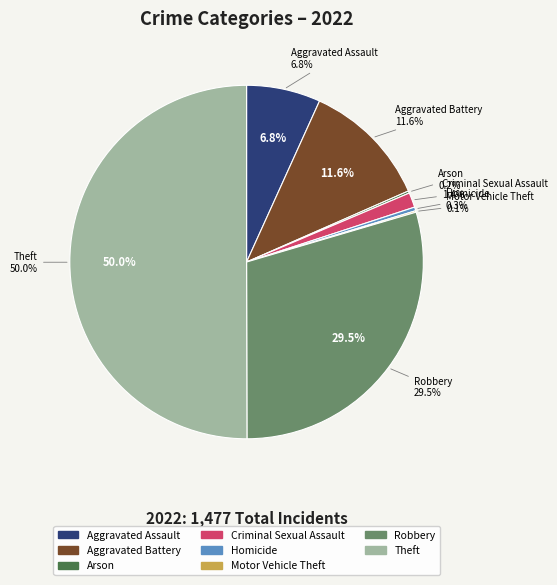

Between Robbery and Criminal Sexual Assault, which is larger?

Robbery